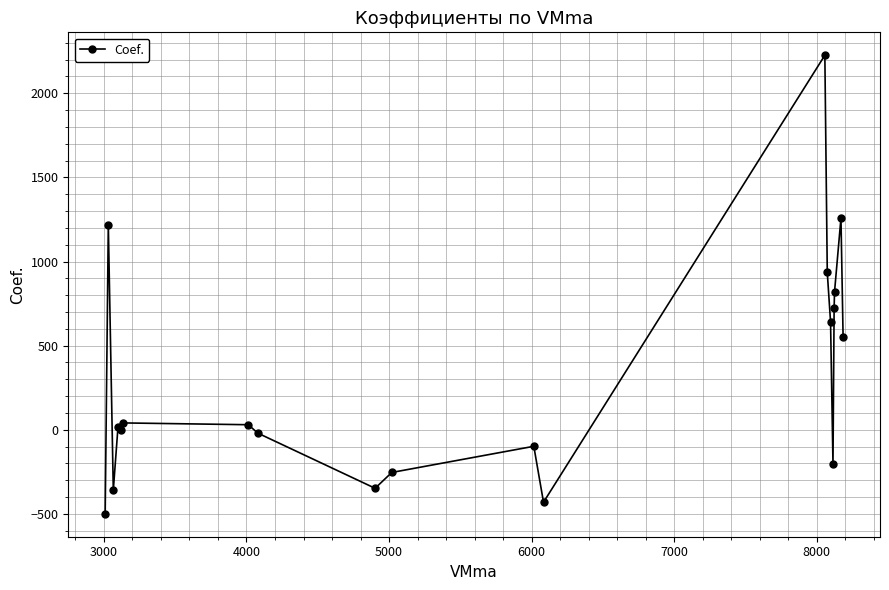

What is the difference between the maximum and minimum values?

2725.4